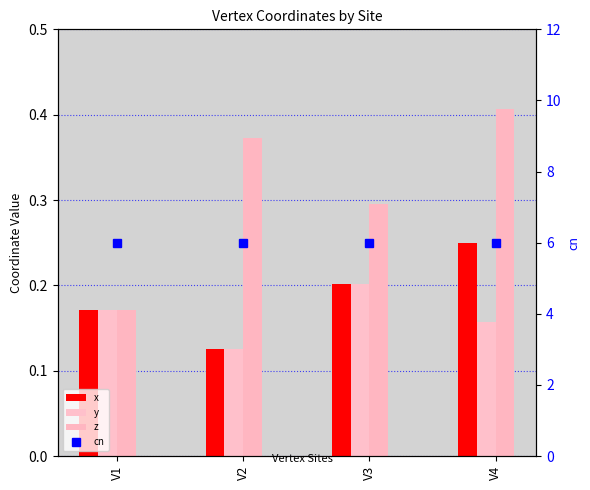

Between V4 and V1, which is larger?

V4